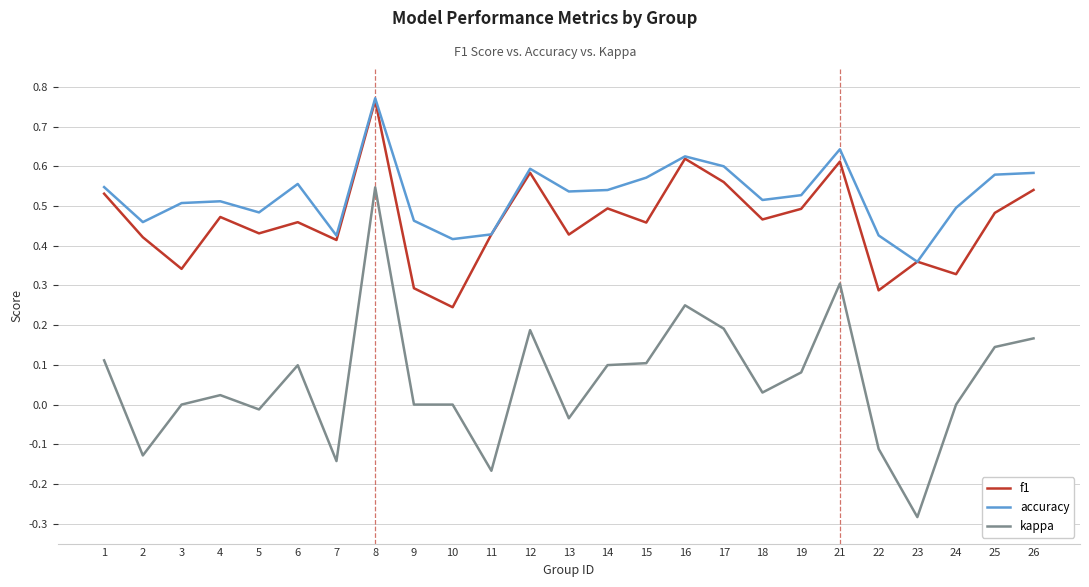

The f1 series shows 0.6 at 12. True or false?

True